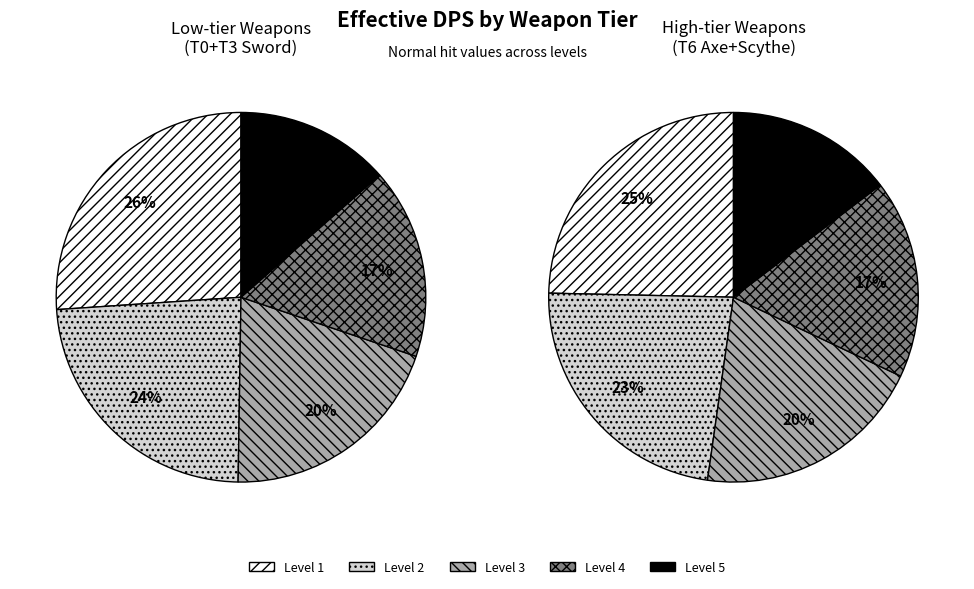

Does any single category account for the majority?

No